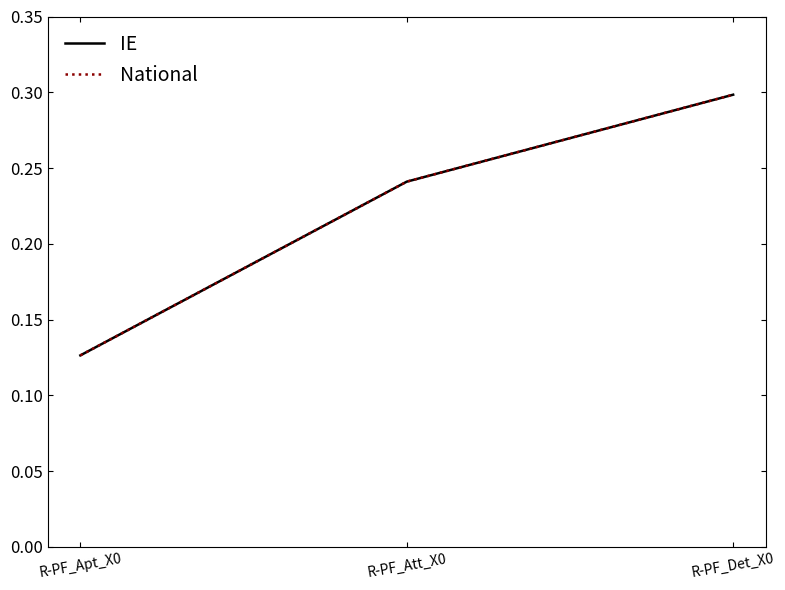

Does the chart display data point markers on the line(s)?

No